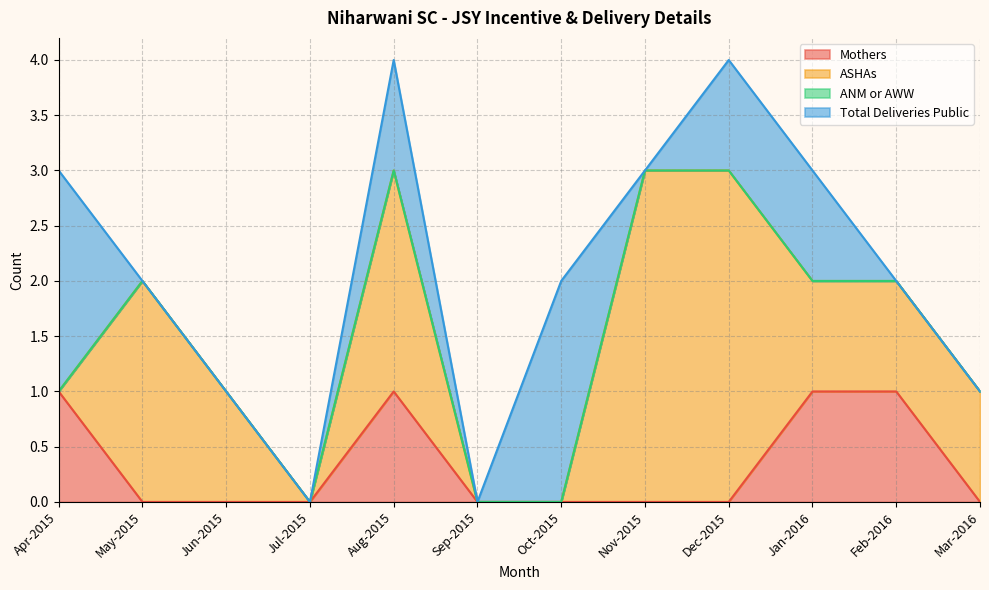

Is the value of Mothers at Jun-2015 greater than the value of ANM or AWW at Oct-2015?

No